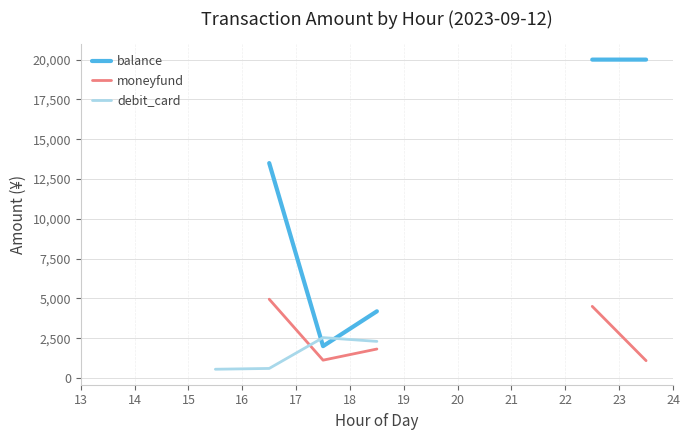

Which has a higher value, 13 or 15?

15